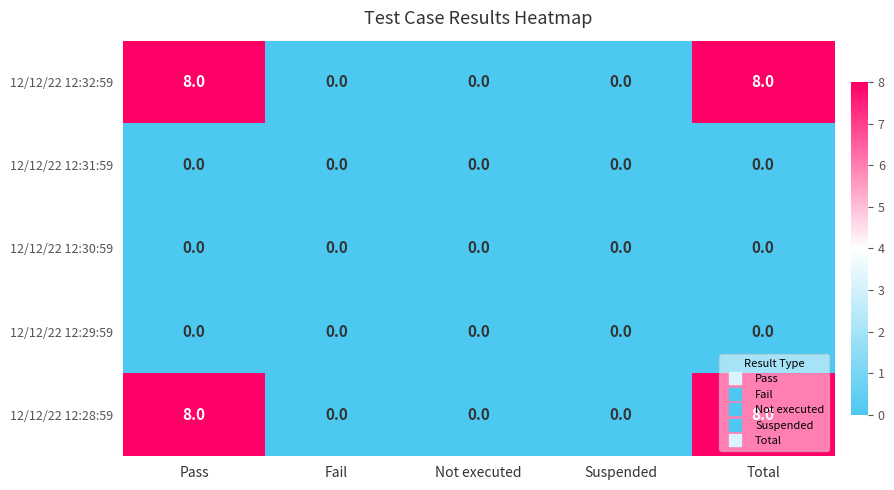

Is it true that 12/12/22 12:28:59 equals 0 at Fail?

True